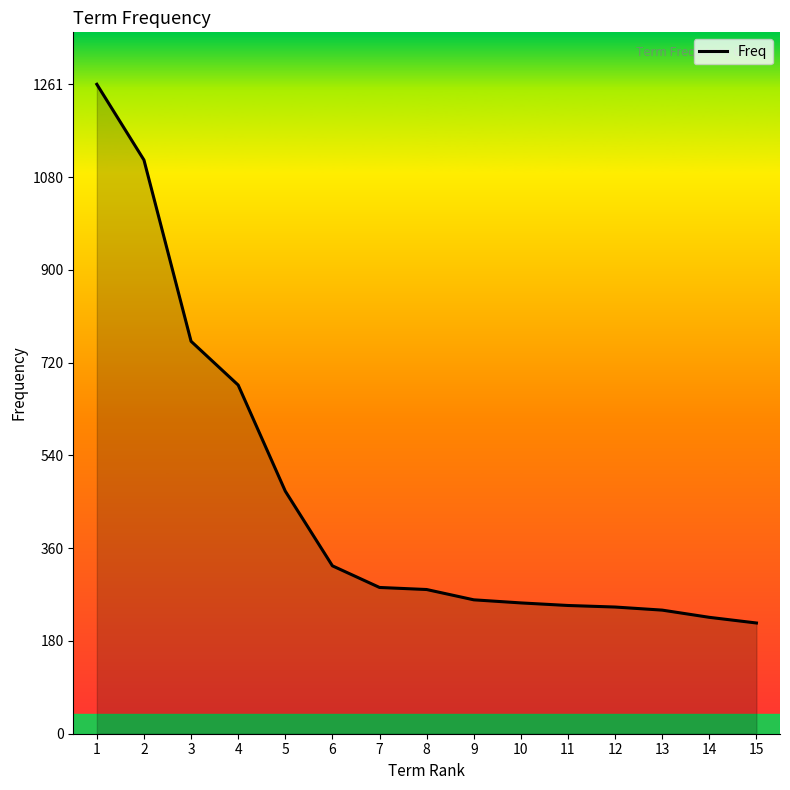

The value at 3 is 495. True or false?

False